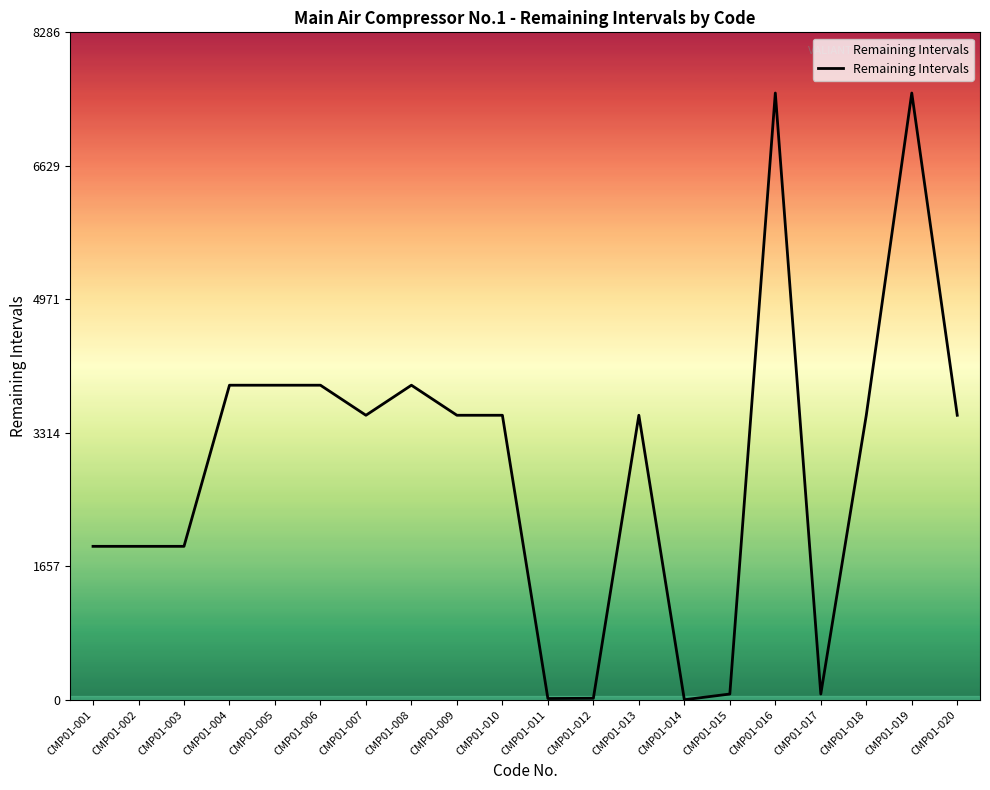

What is the change in value from CMP01-005 to CMP01-018?

-373.0